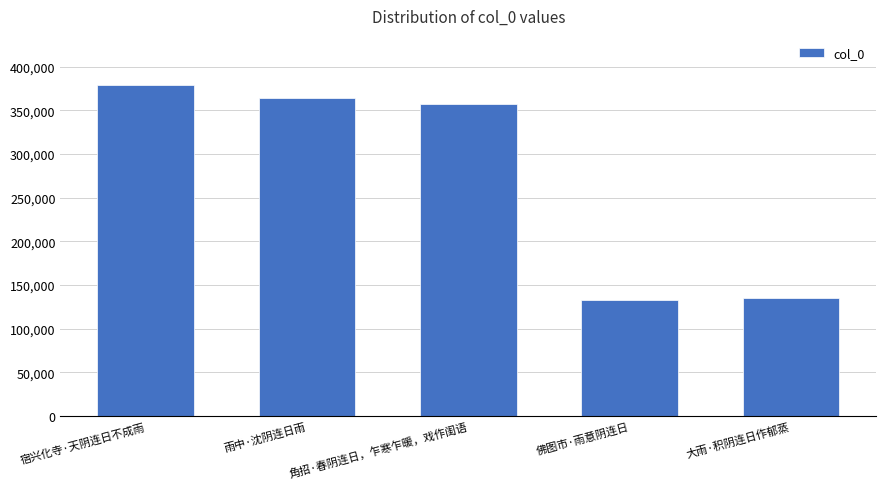

The chart shows a value of 257580 at 宿兴化寺·天阴连日不成雨. True or false?

False